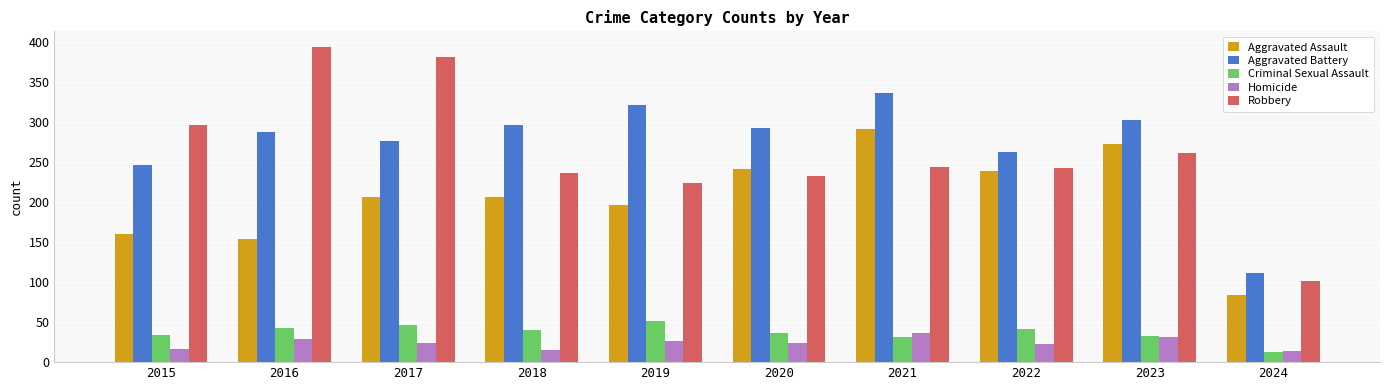

How many bars are there in each group?

5